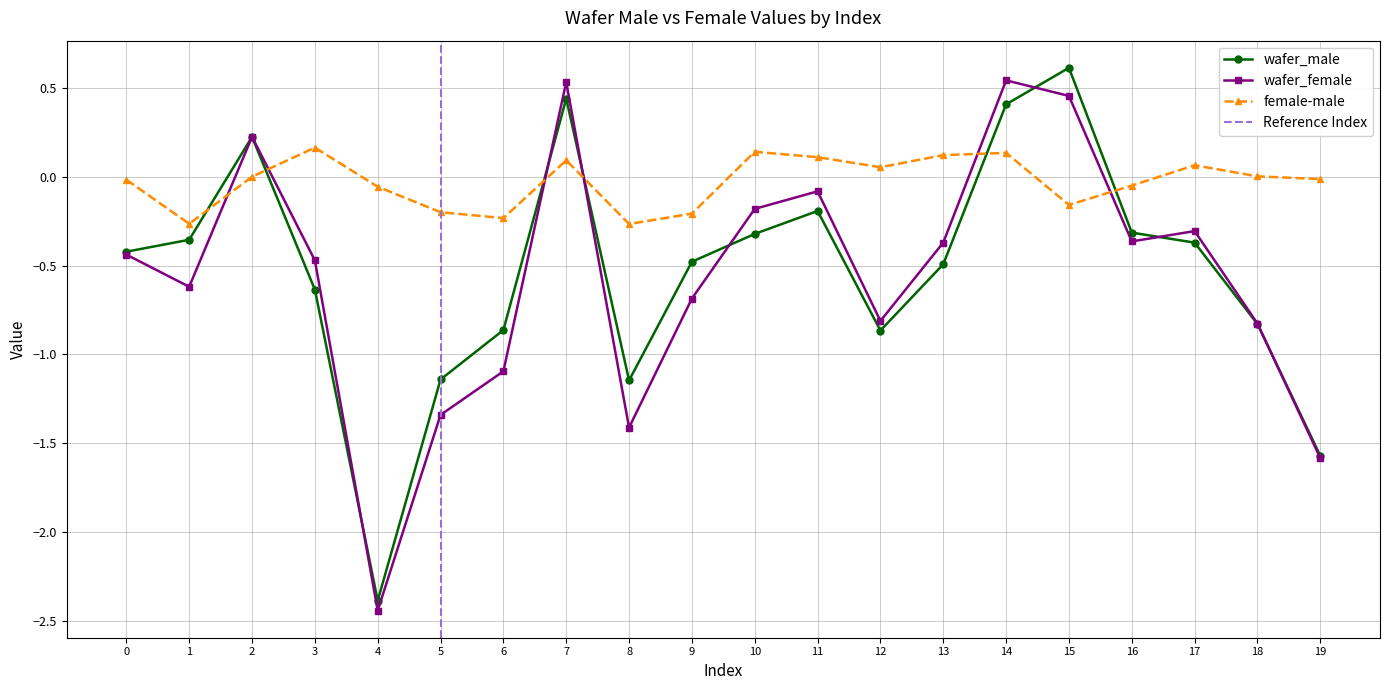

List the series in order of their peak value, highest first.

wafer_male, wafer_female, female-male